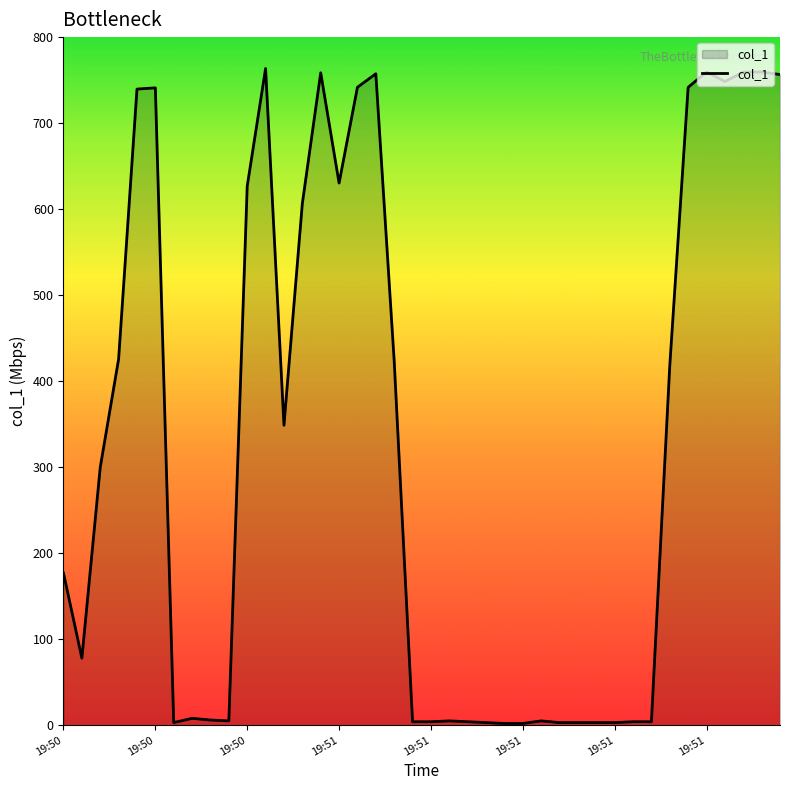

What is the sum of all values?

13131.3